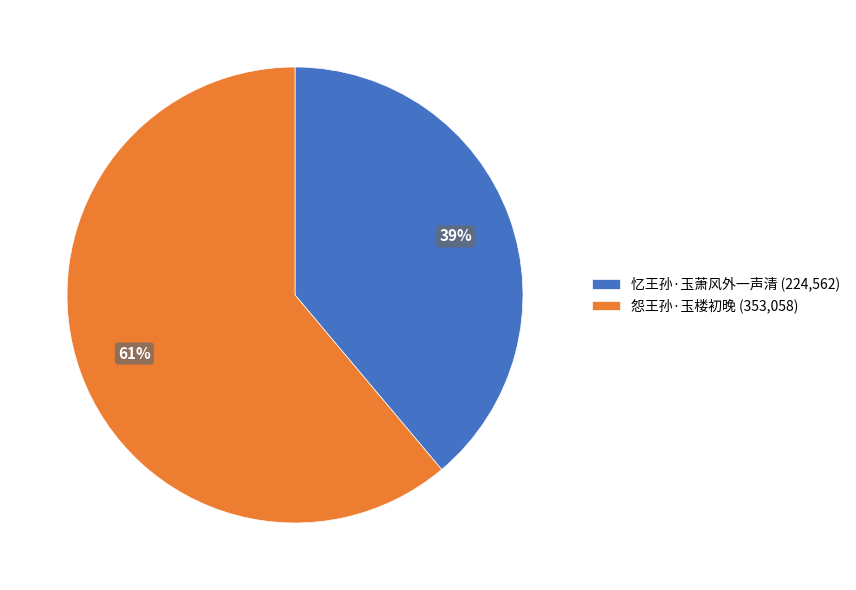

Does any single category account for the majority?

Yes